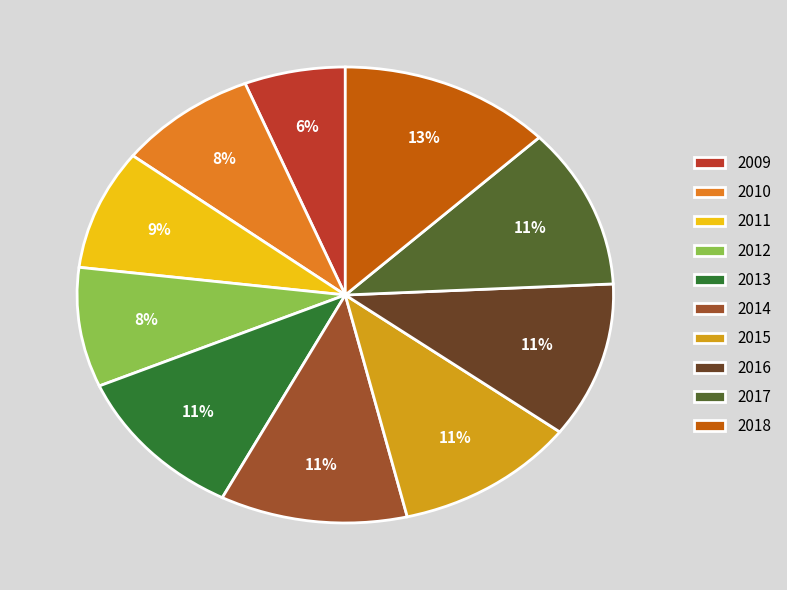

To the nearest percent, what is the combined percentage of 2009 and 2014?

17%